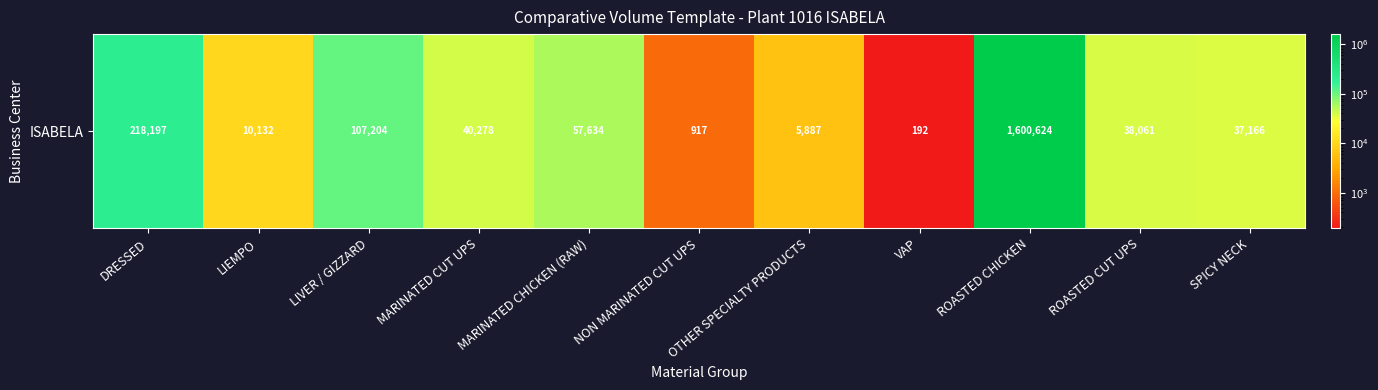

Rank the categories by value from highest to lowest.

ROASTED CHICKEN, DRESSED, LIVER / GIZZARD, MARINATED CHICKEN (RAW), MARINATED CUT UPS, ROASTED CUT UPS, SPICY NECK, LIEMPO, OTHER SPECIALTY PRODUCTS, NON MARINATED CUT UPS, VAP